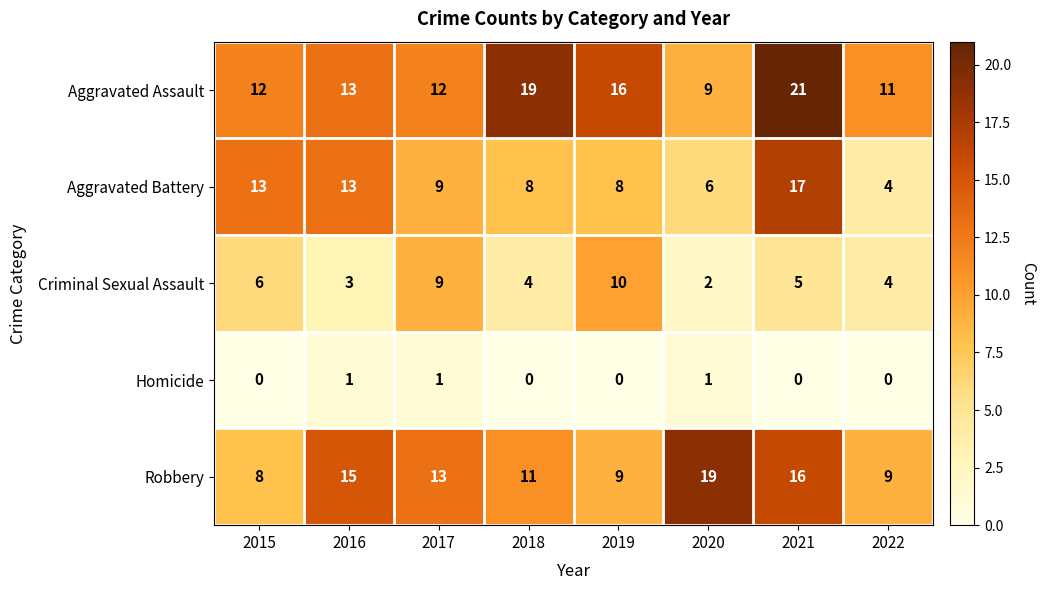

Where does the Aggravated Battery series first go above 9?

2015